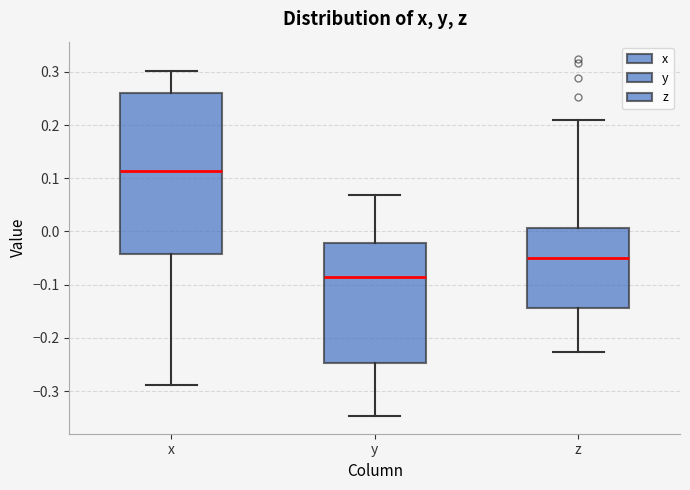

Reading left to right, transcribe this box plot: for each box, give where its median line is, the range the box spans, and where its two whiskers end, as read against the y-axis. The values are not printed on the chart, so give them approximately, as read against the axis.

x: median 0.11, box -0.04 to 0.26, whiskers -0.29 to 0.30
y: median -0.09, box -0.25 to -0.02, whiskers -0.35 to 0.07
z: median -0.05, box -0.14 to 0.01, whiskers -0.23 to 0.21